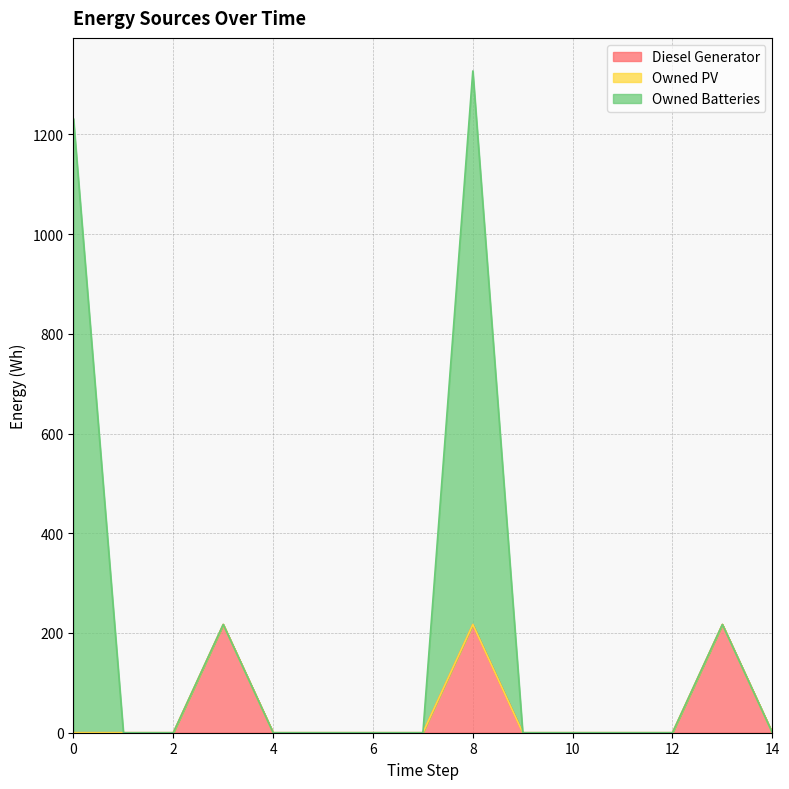

At which category is the sum across all series the highest?

8